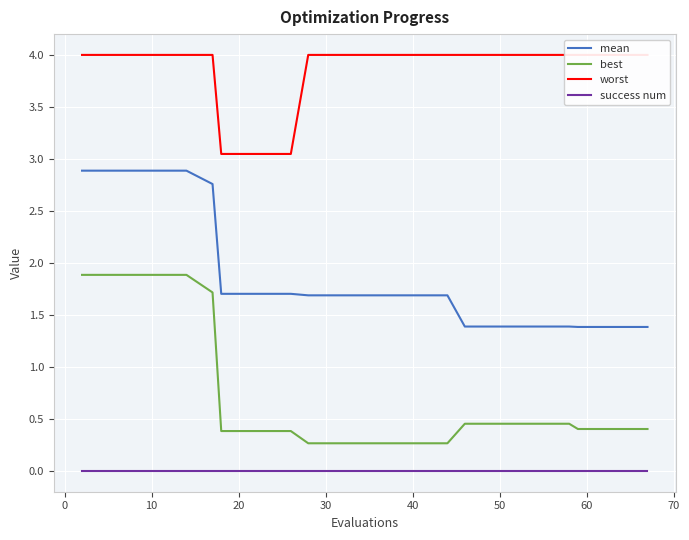

Reading right to left, what are all the values shown in this chart?

mean: 1.4	1.4	1.4	1.4	1.4	1.4	1.4	1.7	1.7	1.7	1.7	1.7	1.7	1.7	1.7	2.8	2.9	2.9	2.9	2.9
best: 0.4	0.4	0.4	0.5	0.5	0.5	0.5	0.3	0.3	0.3	0.3	0.3	0.4	0.4	0.4	1.7	1.9	1.9	1.9	1.9
worst: 4.0	4.0	4.0	4.0	4.0	4.0	4.0	4.0	4.0	4.0	4.0	4.0	3.0	3.0	3.0	4.0	4.0	4.0	4.0	4.0
success num: 0.0	0.0	0.0	0.0	0.0	0.0	0.0	0.0	0.0	0.0	0.0	0.0	0.0	0.0	0.0	0.0	0.0	0.0	0.0	0.0